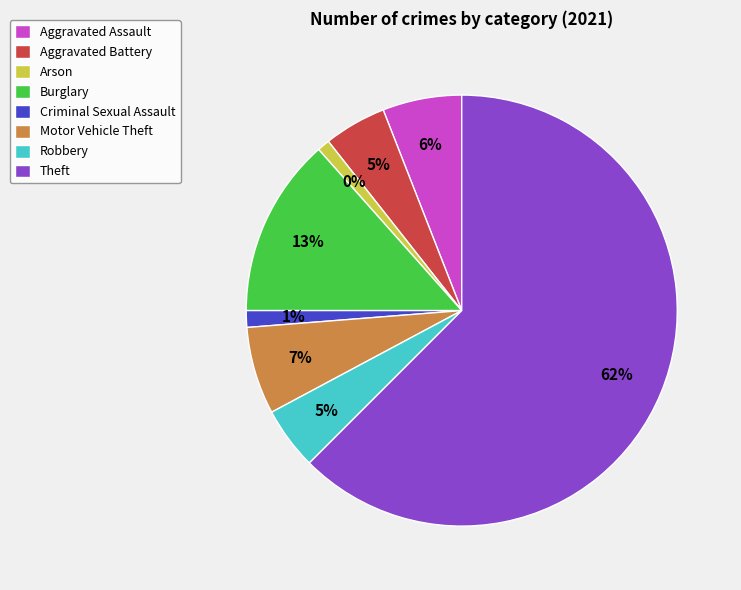

To the nearest percent, what is the combined percentage of Burglary and Motor Vehicle Theft?

20%